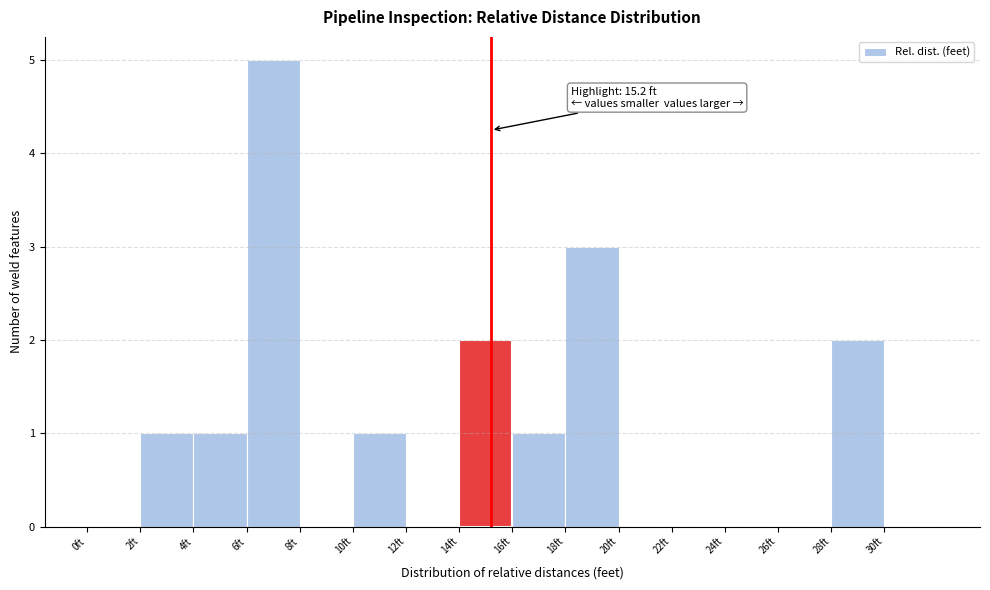

Over which range of the x-axis is the bar tallest?

6 to 8